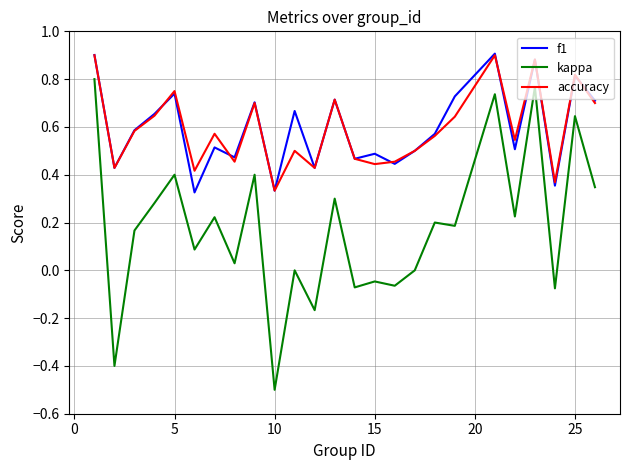

True or false: kappa and accuracy intersect in this chart.

False